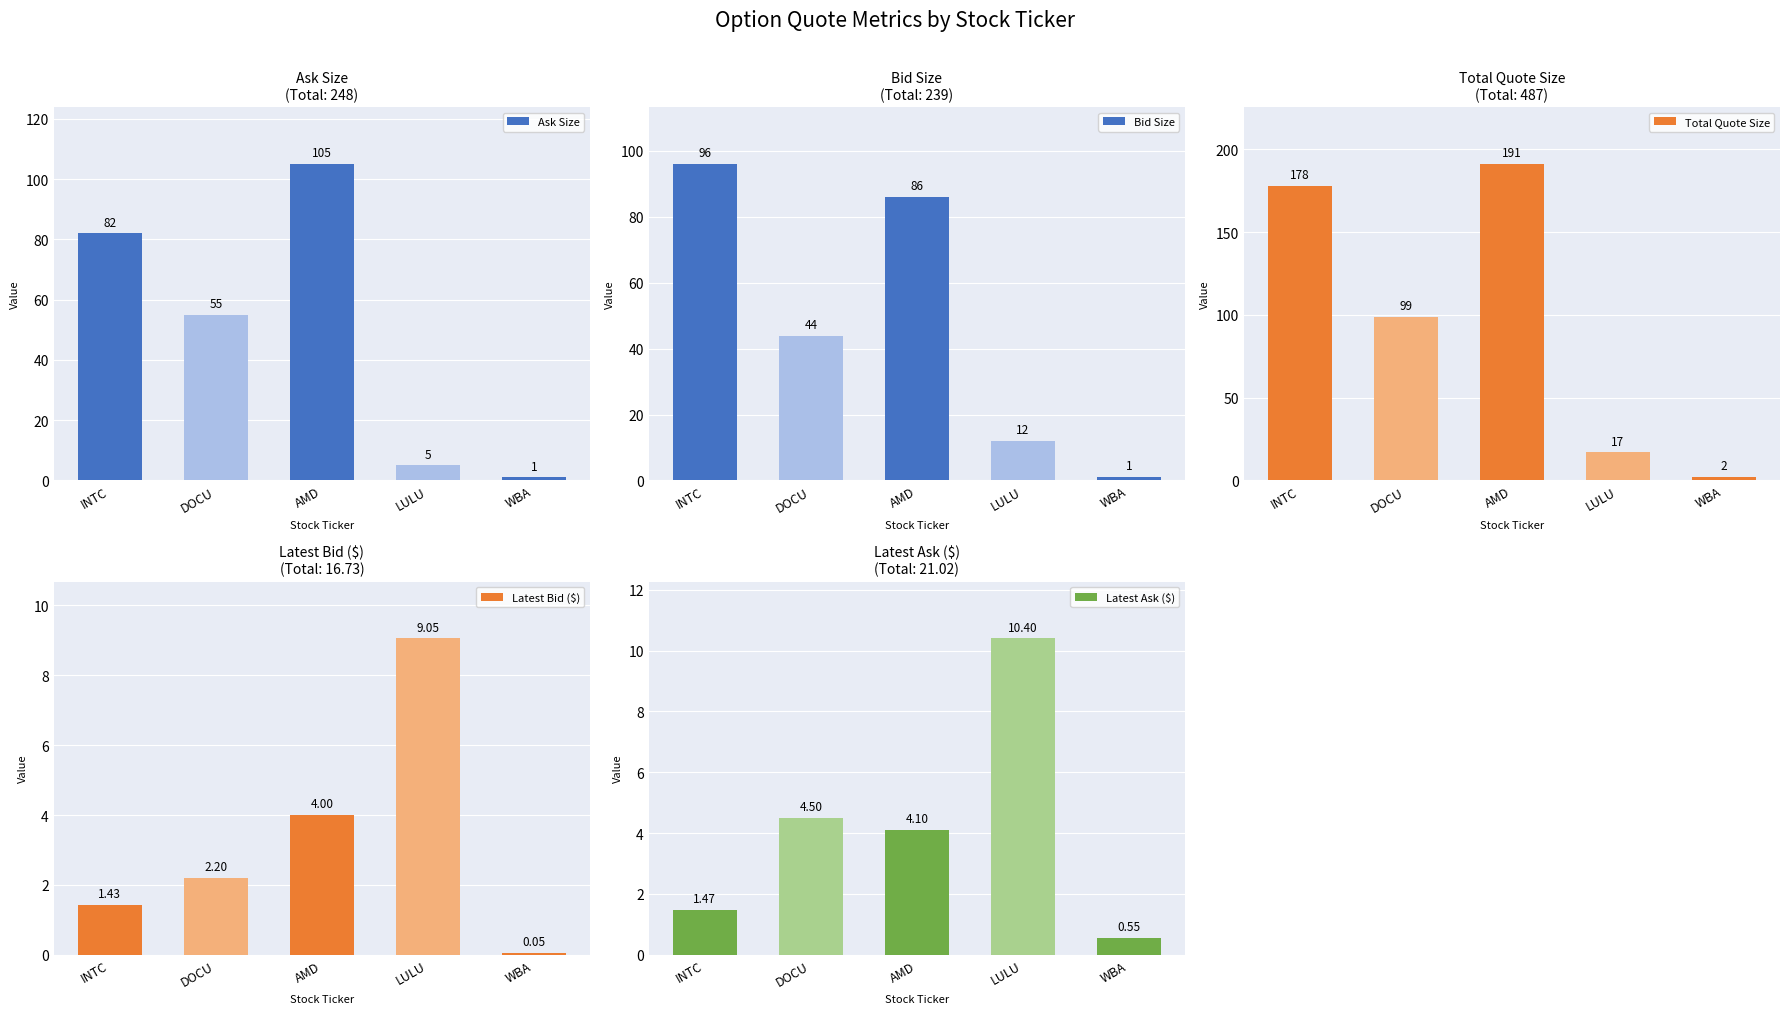

Is it true that Bid Size equals 6.5 at LULU?

False